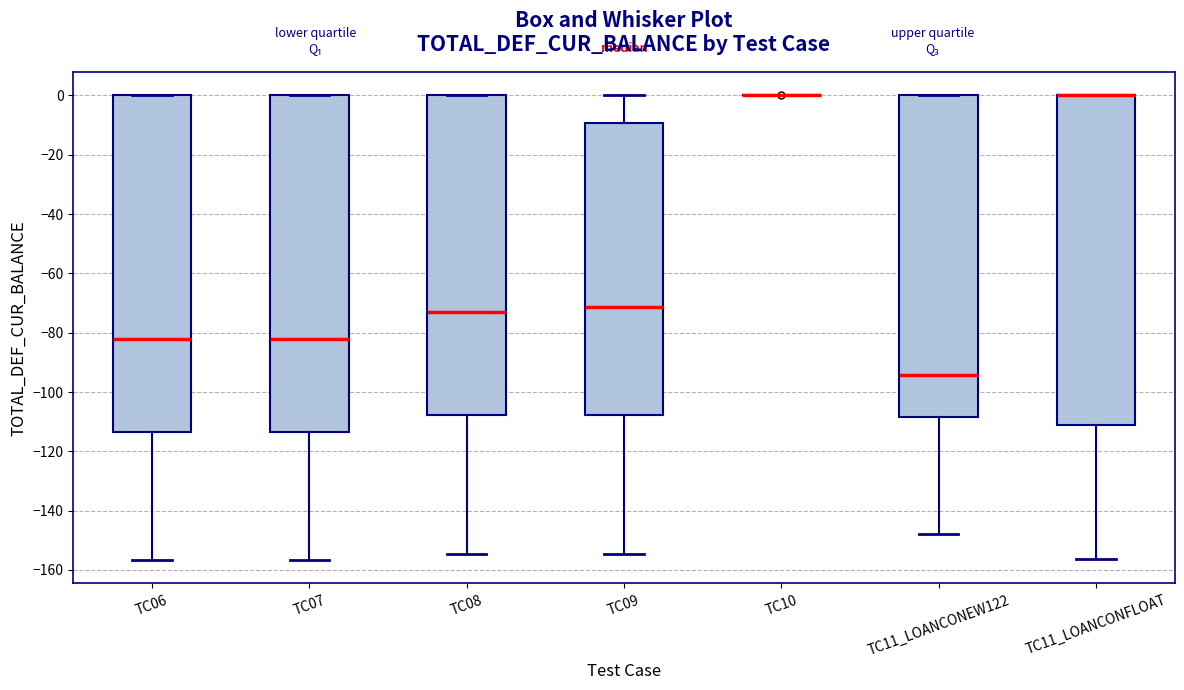

Reading left to right, transcribe this box plot: for each box, give where its median line is, the range the box spans, and where its two whiskers end, as read against the y-axis. The values are not printed on the chart, so give them approximately, as read against the axis.

TC06: median -82, box -114 to 0, whiskers -156 to 0
TC07: median -82, box -114 to 0, whiskers -156 to 0
TC08: median -72, box -108 to 0, whiskers -154 to 0
TC09: median -72, box -108 to -10, whiskers -154 to 0
TC10: box collapsed to a line at 0, whiskers 0 to 0
TC11_LOANCONEW122: median -94, box -108 to 0, whiskers -148 to 0
TC11_LOANCONFLOAT: median 0 (drawn on the box's upper edge), box -112 to 0, whiskers -156 to 0